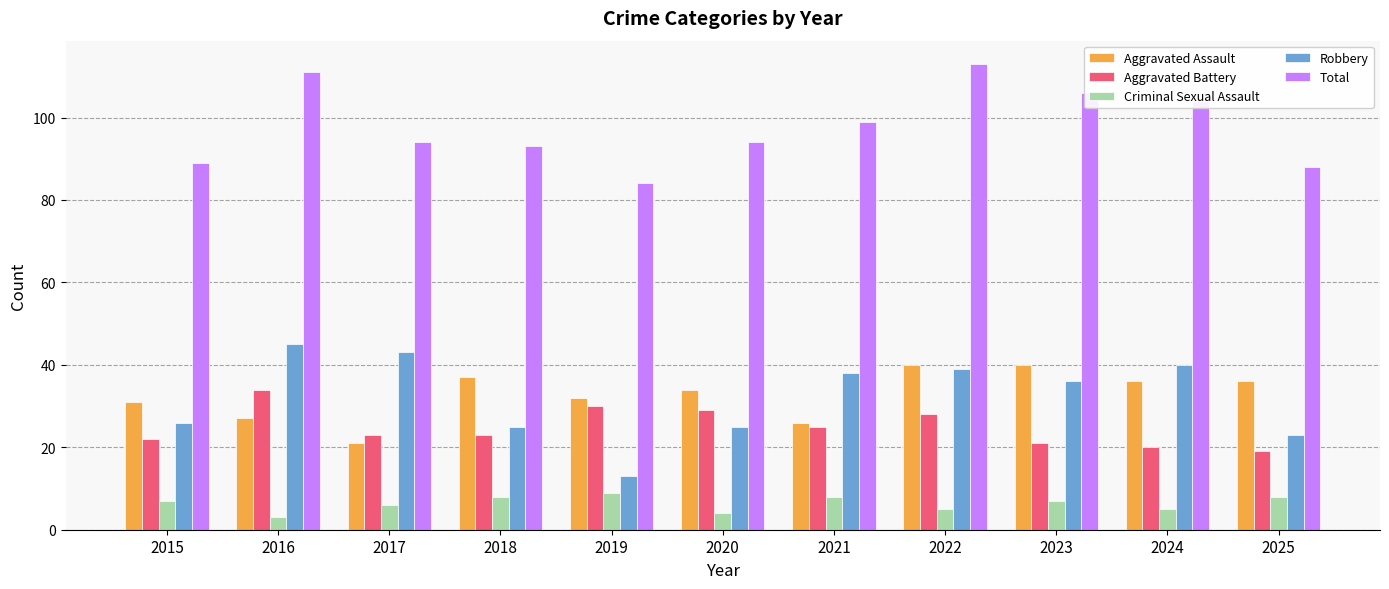

At which category is the sum across all series the highest?

2022